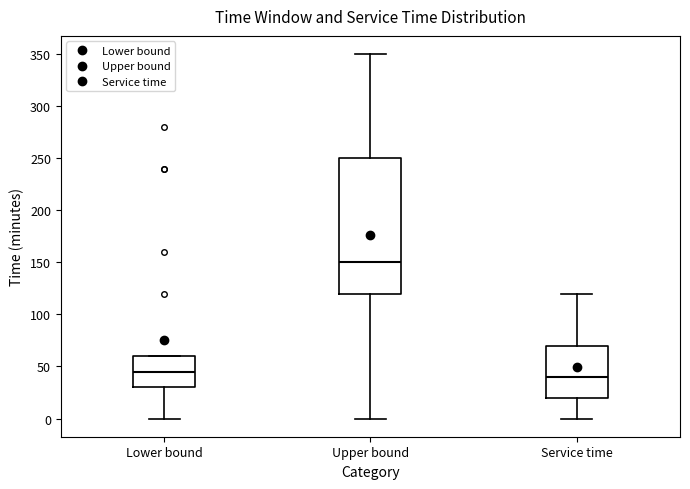

Reading left to right, read every box against the y-axis: the position of its median line, the range the box covers, and the ends of its whiskers. The values are not printed on the chart, so give them approximately, as read against the axis.

Lower bound: median 45, box 30 to 60, whiskers 0 to 60
Upper bound: median 150, box 120 to 250, whiskers 0 to 350
Service time: median 40, box 20 to 70, whiskers 0 to 120